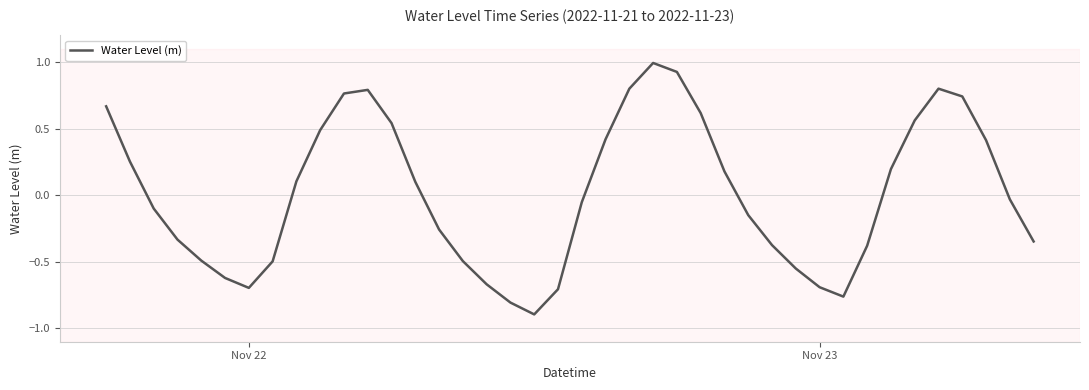

What is the minimum value shown in the chart?

-0.9